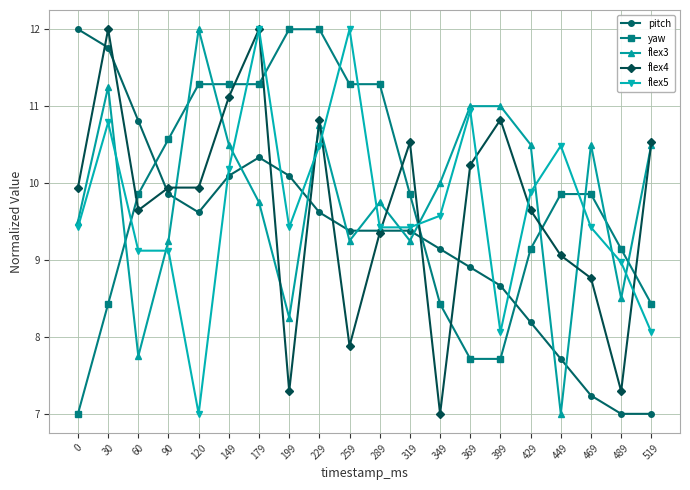

How many categories are shown in the chart?

20